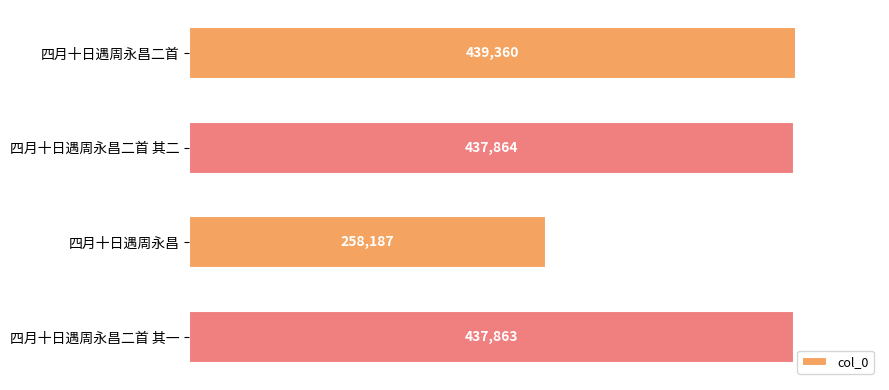

Rank the categories by value from lowest to highest.

四月十日遇周永昌, 四月十日遇周永昌二首 其一, 四月十日遇周永昌二首 其二, 四月十日遇周永昌二首